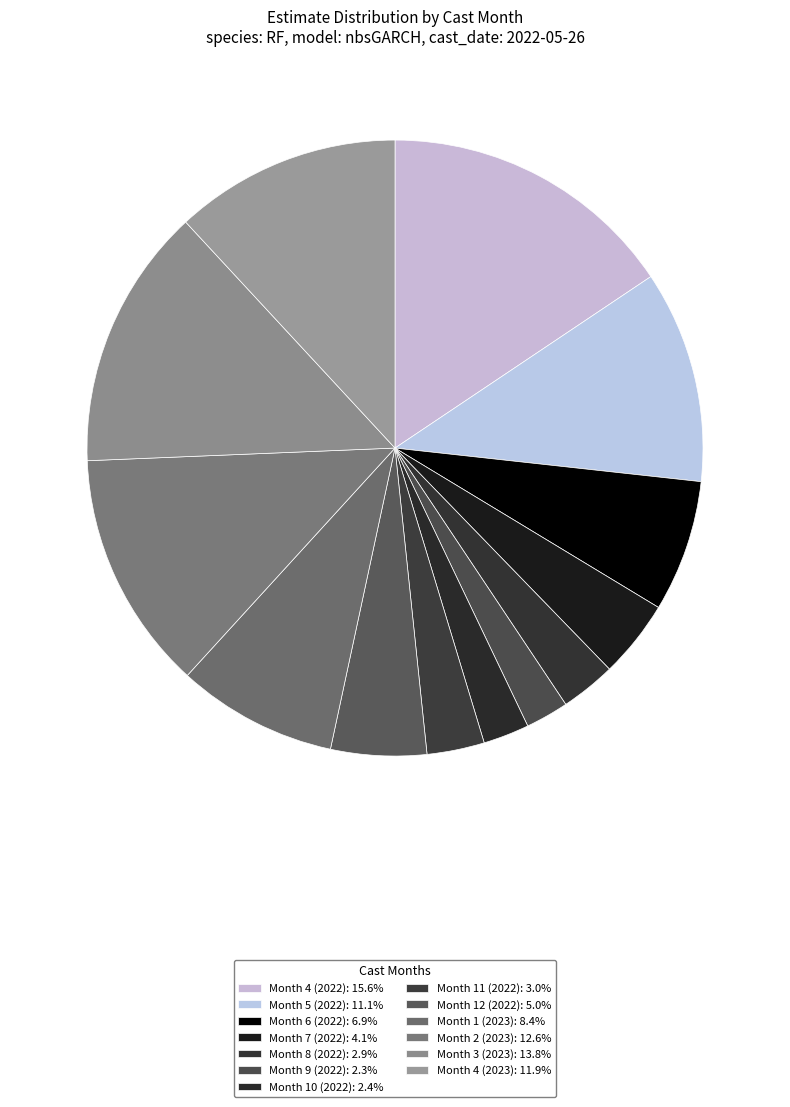

To the nearest percent, what is the average slice percentage?

8%